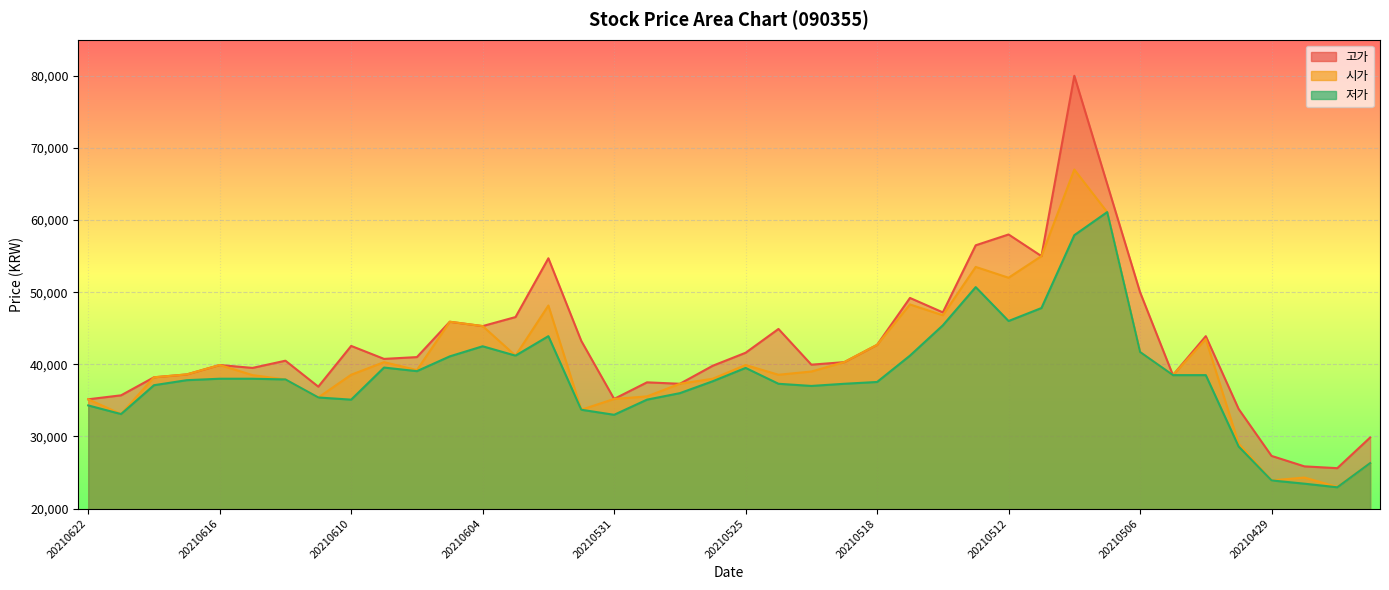

Which series changed the most between 20210616 and 20210614?

시가